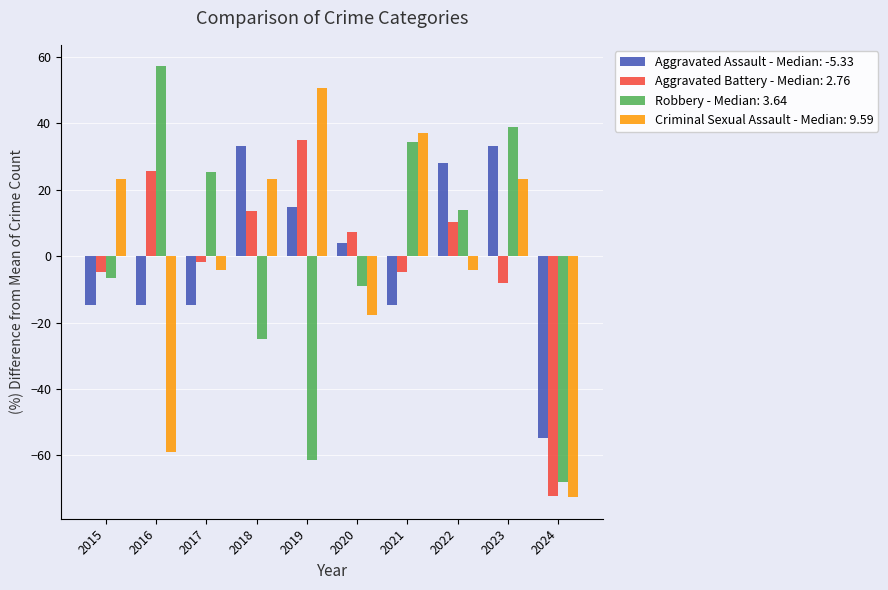

What is the difference between the highest and lowest values at 2023?

46.9